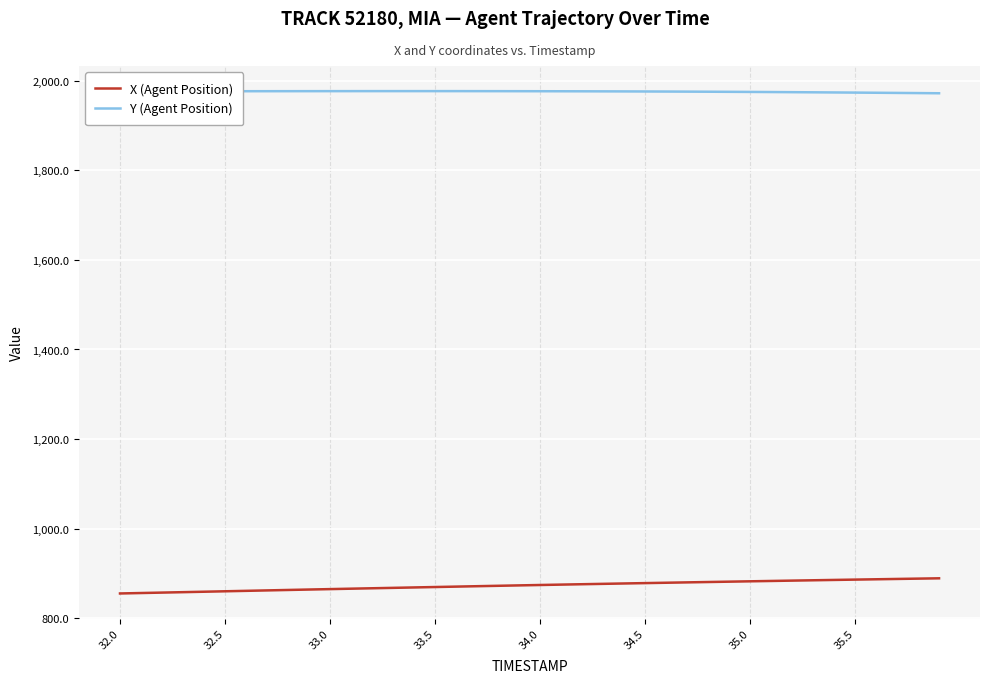

What is the greatest value displayed?

1977.2